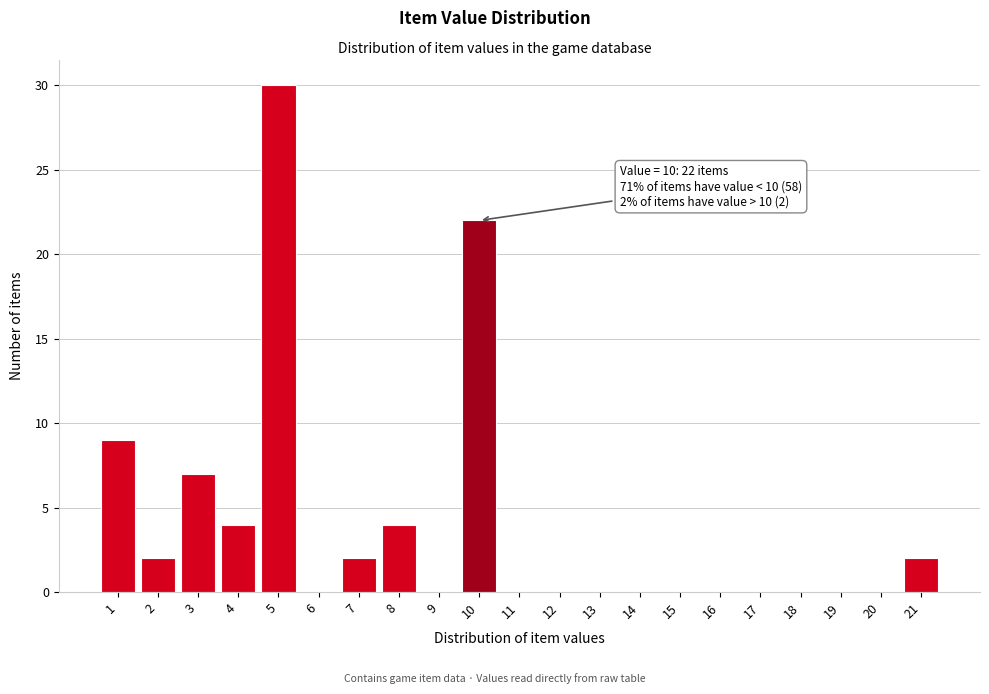

Reading left to right, extract all data points from this chart.

1=9	2=2	3=7	4=4	5=30	6=0	7=2	8=4	9=0	10=22	11=0	12=0	13=0	14=0	15=0	16=0	17=0	18=0	19=0	20=0	21=2